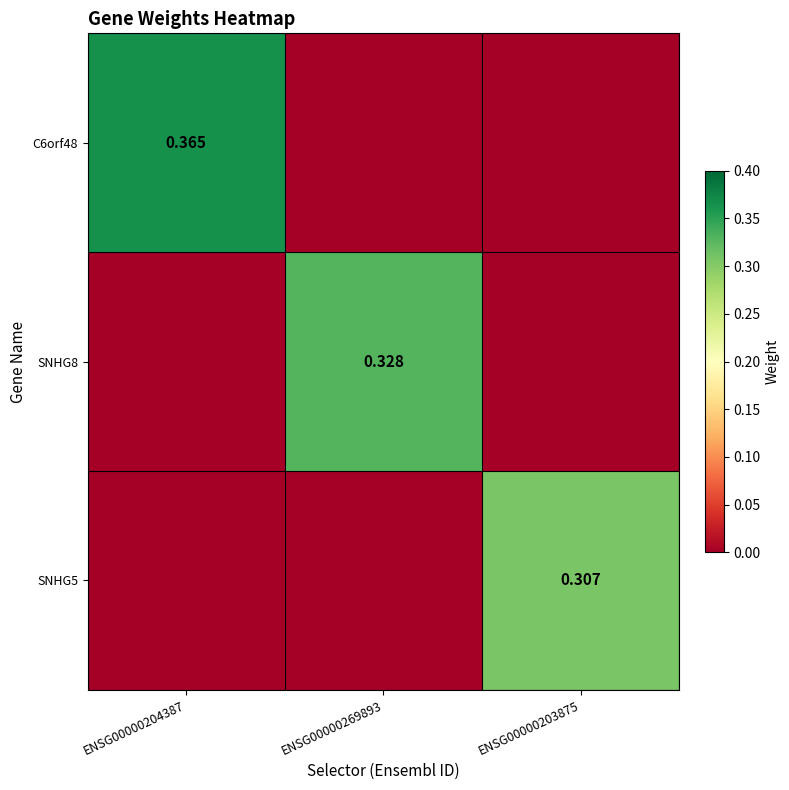

At which label does SNHG5 reach its minimum?

ENSG00000204387